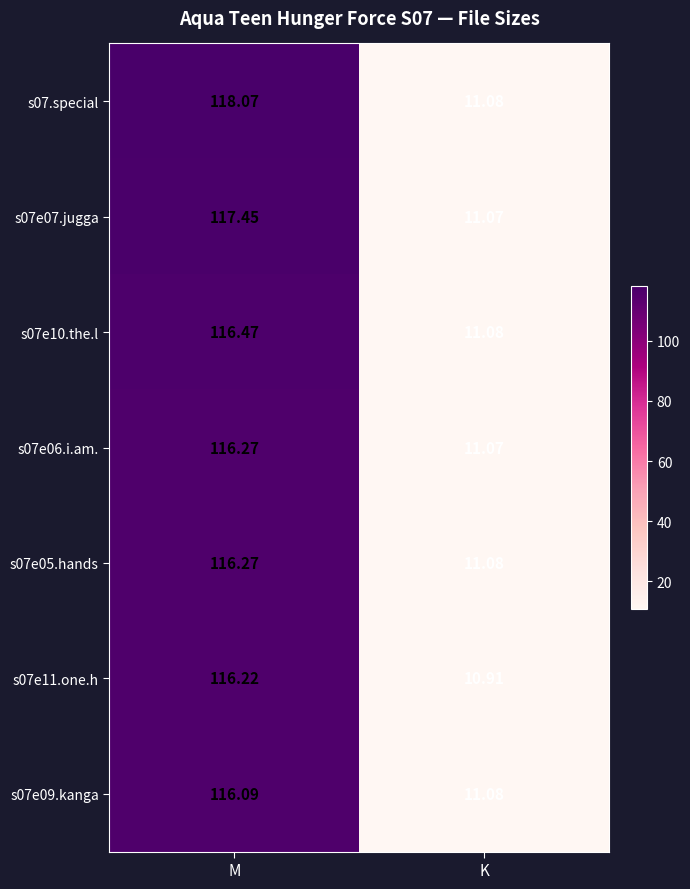

At which category is the sum across all series the highest?

M